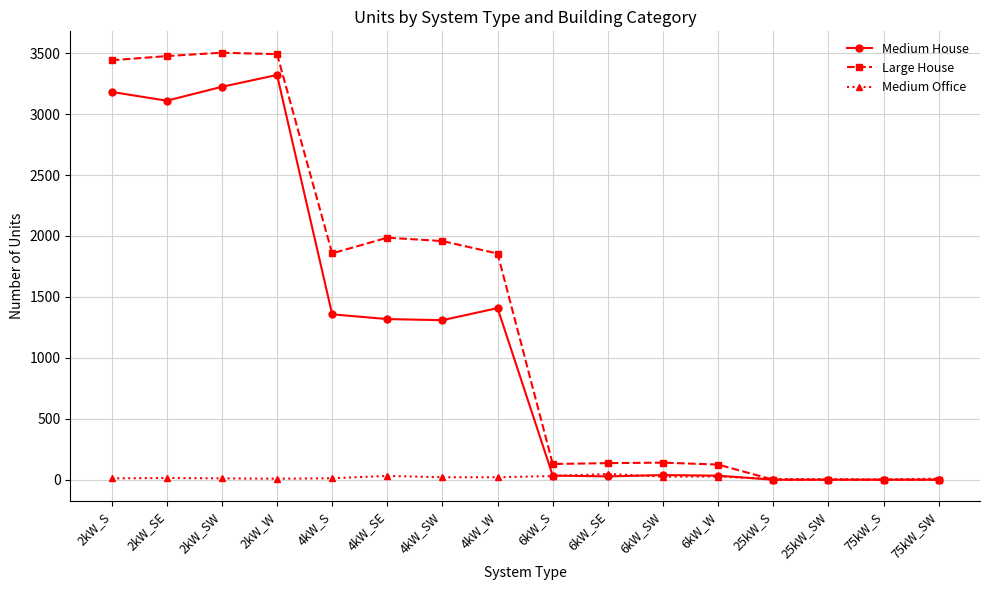

The value of Large House at 6kW_SW is 140. True or false?

True